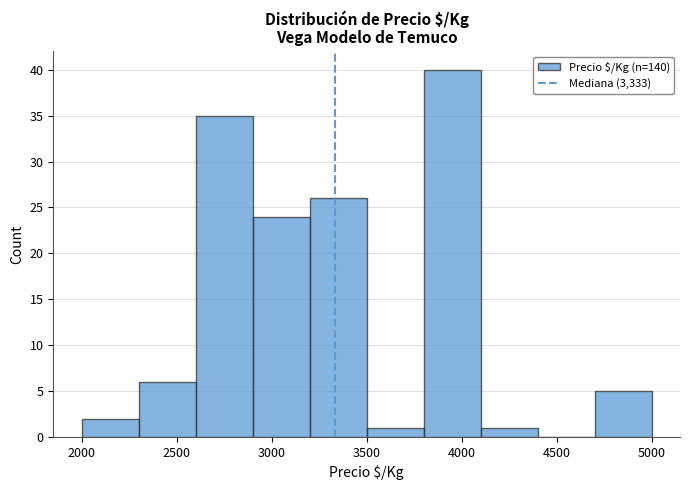

Reading left to right, transcribe this chart: for each bar, give the range it covers on the x-axis and its height. The values are not printed on the chart, so give them approximately, as read against the axis.

2000 to 2300: 2
2300 to 2600: 6
2600 to 2900: 35
2900 to 3200: 24
3200 to 3500: 26
3500 to 3800: 1
3800 to 4100: 40
4100 to 4400: 1
4400 to 4700: 0
4700 to 5000: 5